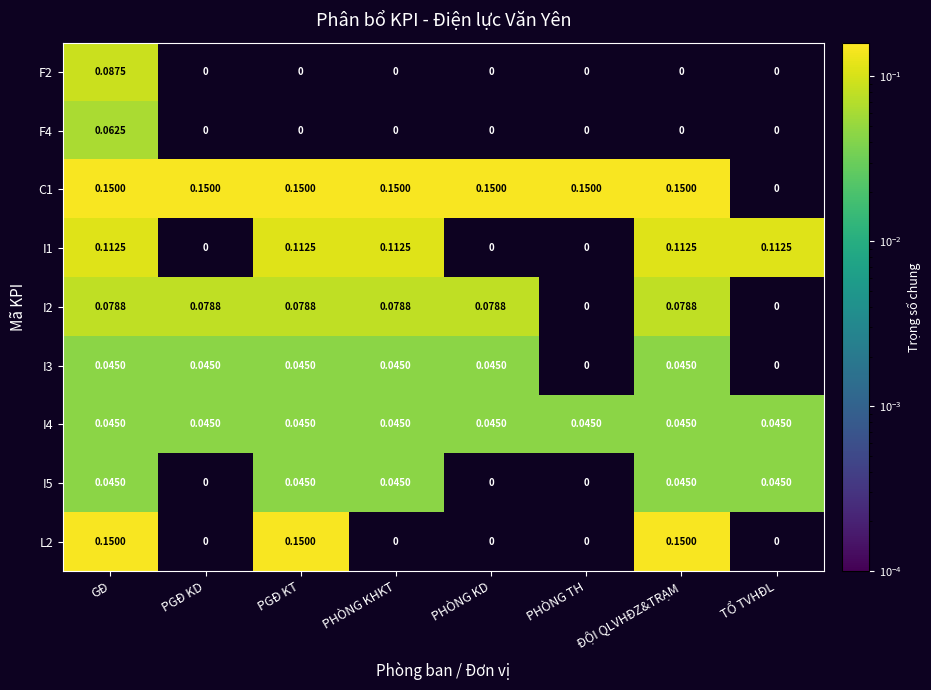

At which category is the sum across all series the highest?

GĐ